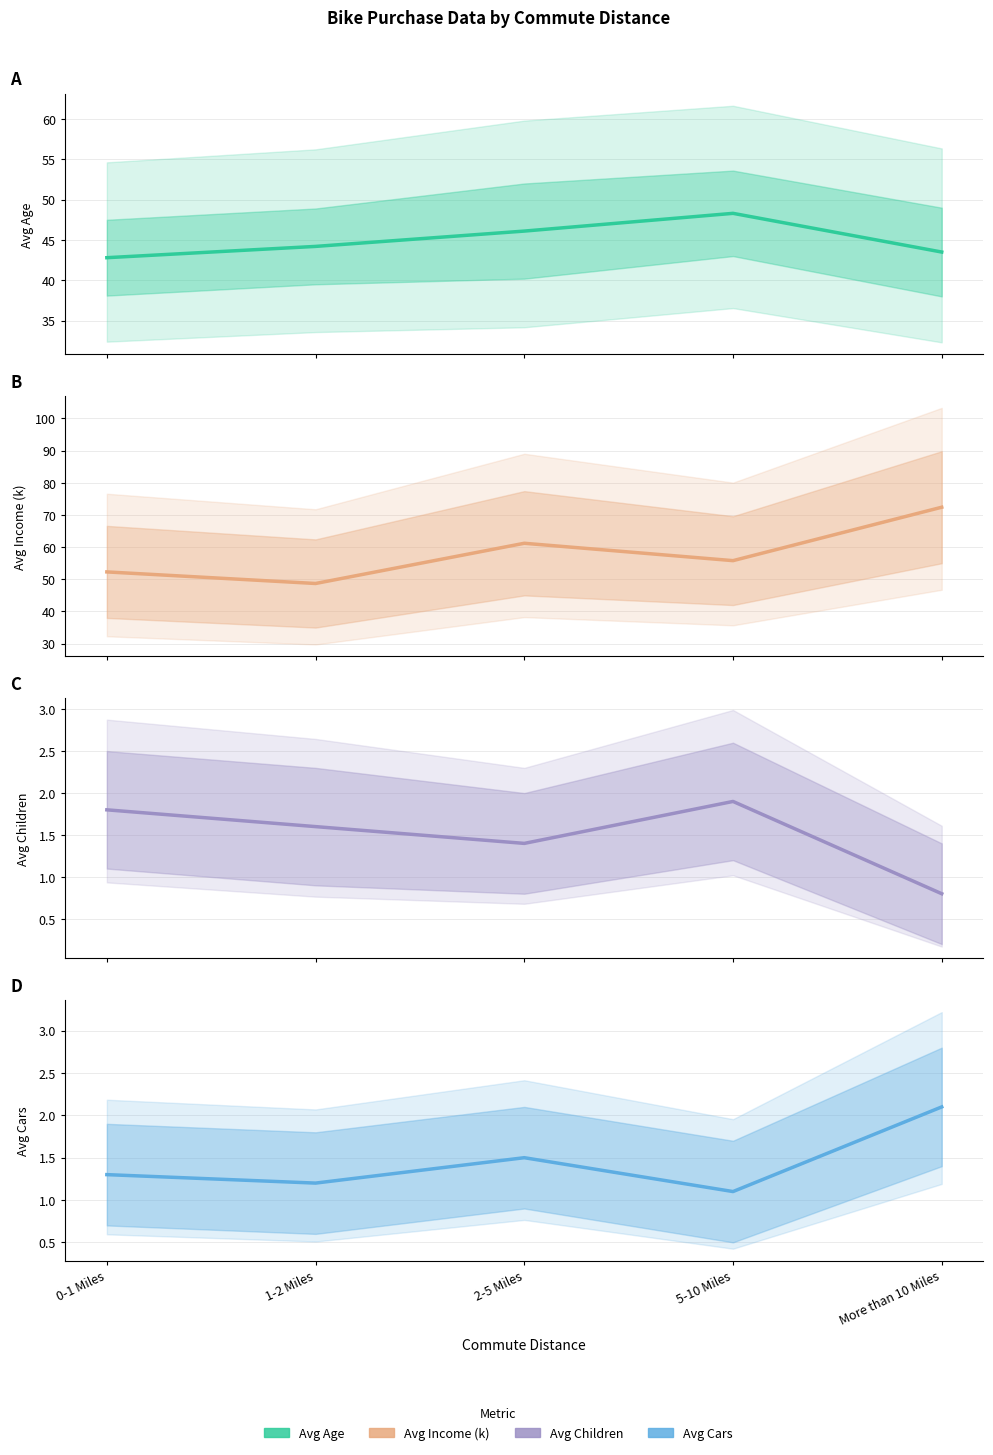

What is the difference between the maximum and minimum values in the Avg Children series?

1.1